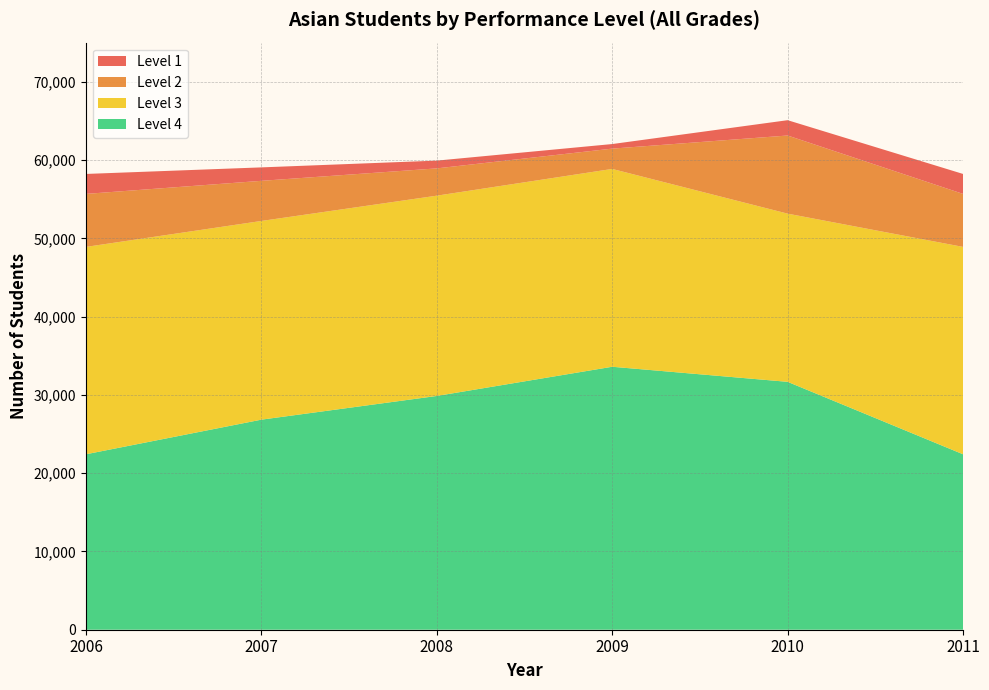

Reading right to left, what are all the values shown in this chart?

Level 3+4 #: 48904	53153	58865	55449	52218	48904
Level 3 #: 26491	21484	25271	25585	25383	26491
Level 4 #: 22413	31669	33594	29864	26835	22413
Level 2 #: 6771	9982	2596	3487	5127	6771
Level 1 #: 2550	1958	583	992	1718	2550